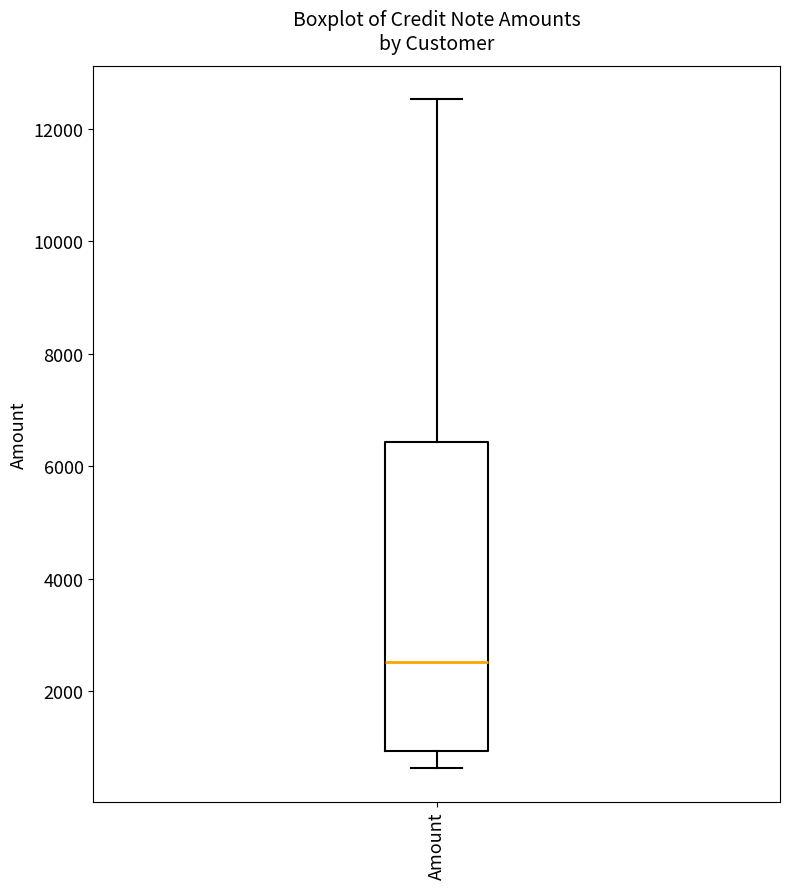

Transcribe this box plot: give where the median line is, the range the box spans, and where the two whiskers end, as read against the y-axis. The values are not printed on the chart, so give them approximately, as read against the axis.

median 2600, box 1000 to 6400, whiskers 600 to 12600